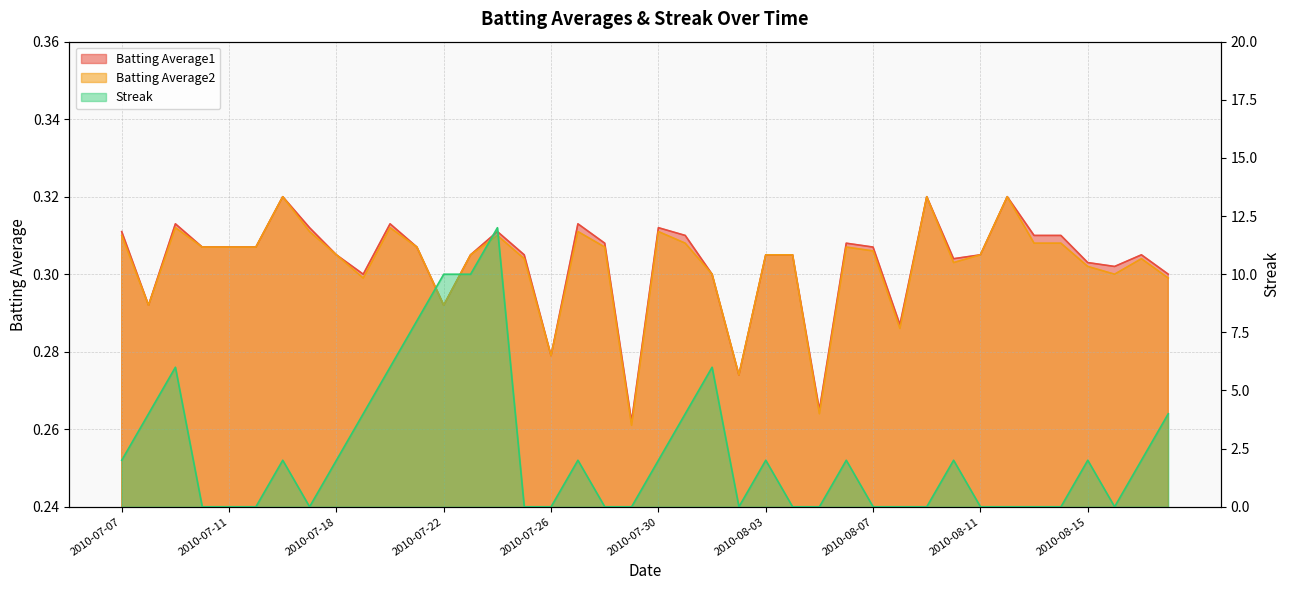

Is it true that Streak equals 10.0 at 2010-07-23?

True